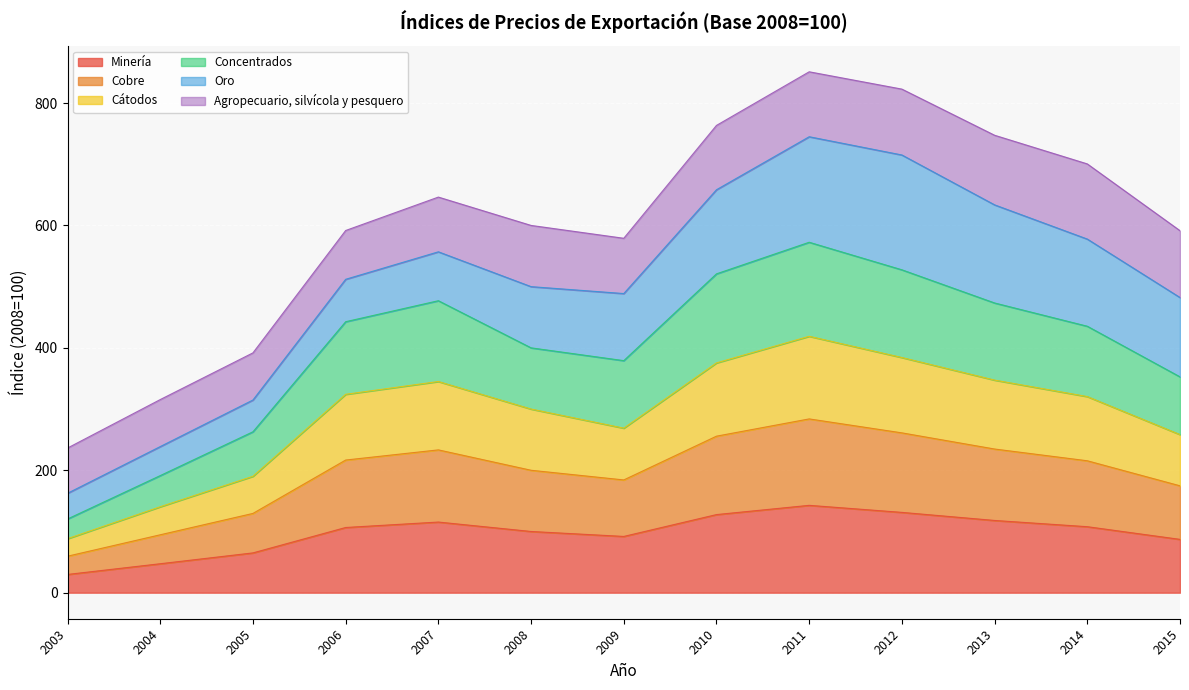

The value of Cobre at 2009 is 580.9. True or false?

False